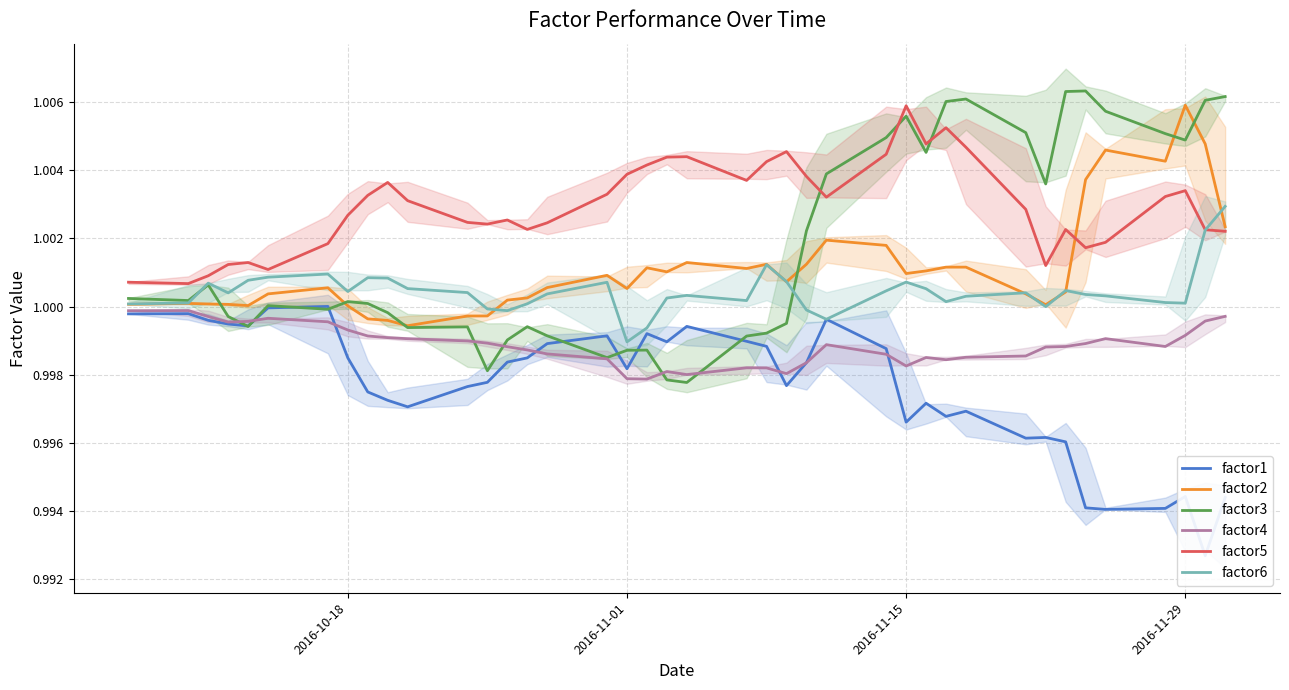

Which series has the largest range (max minus min)?

factor3